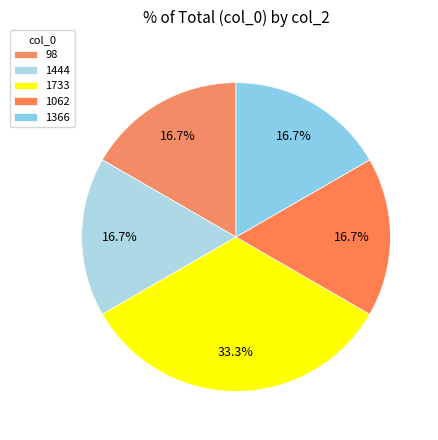

How much of the chart is everything except 1062?

83.3%